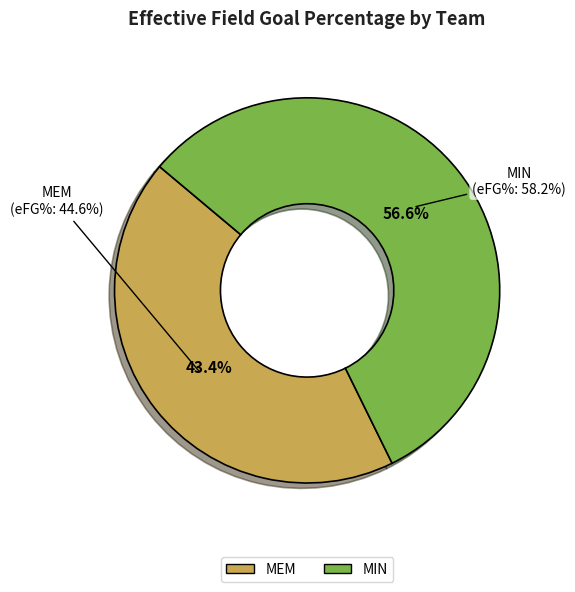

True or false: MIN accounts for 57% of the total.

True